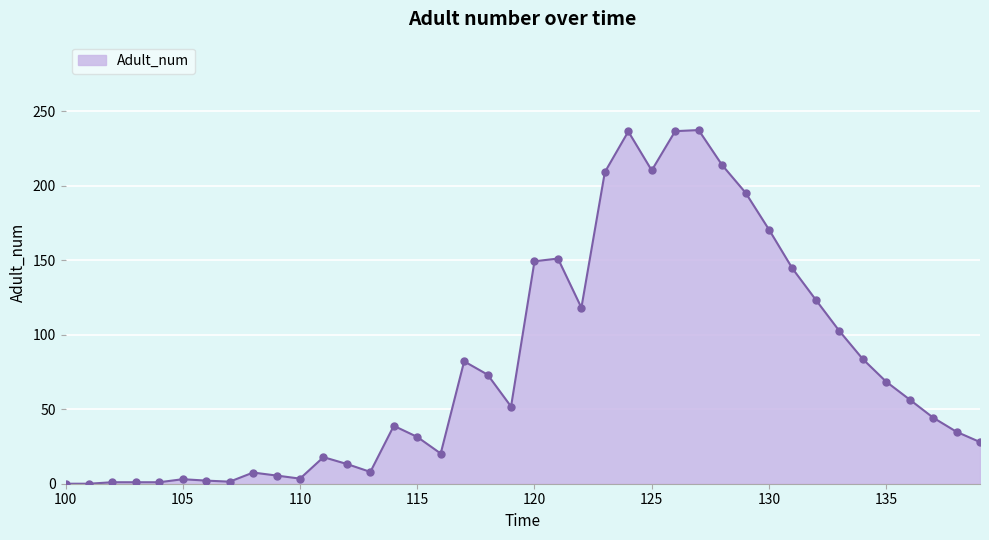

What is the maximum value shown in the chart?

237.4